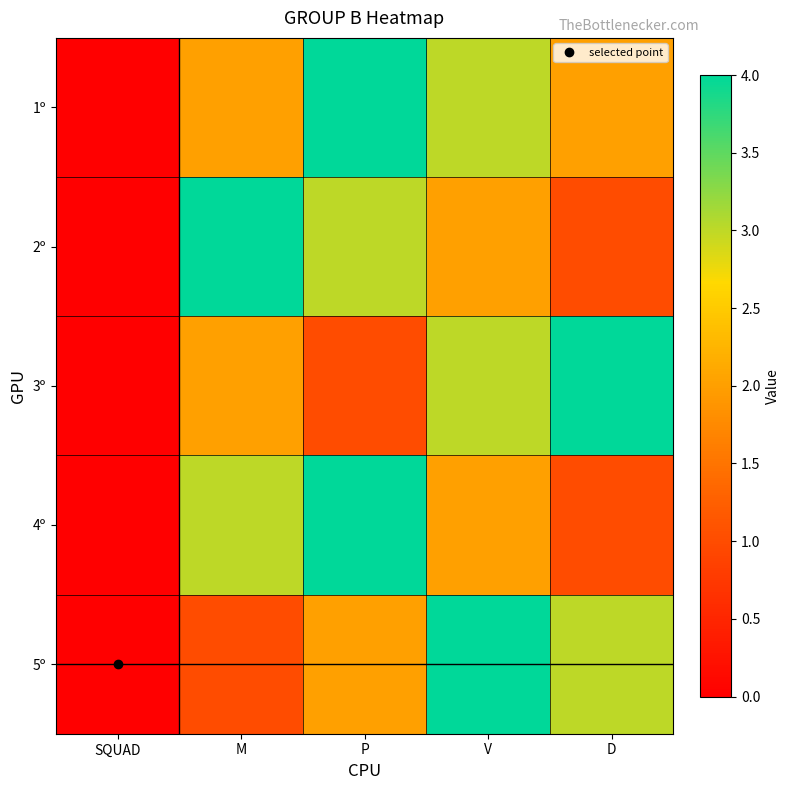

Which series has the largest total across all categories?

1º